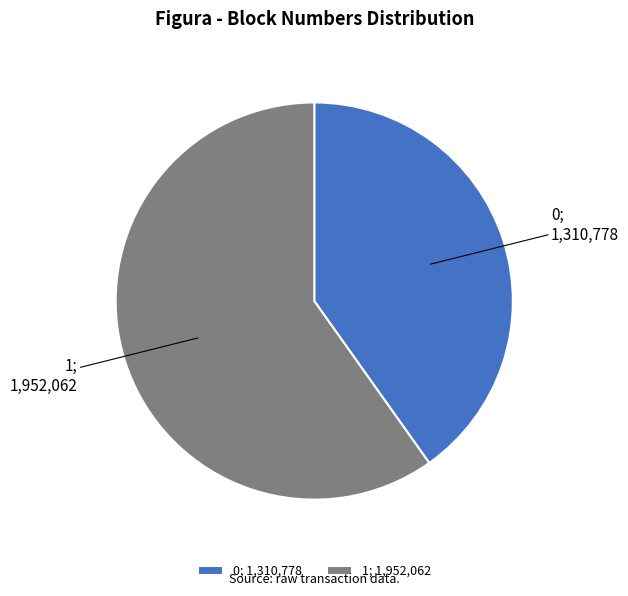

Rank the categories by value from lowest to highest.

0, 1